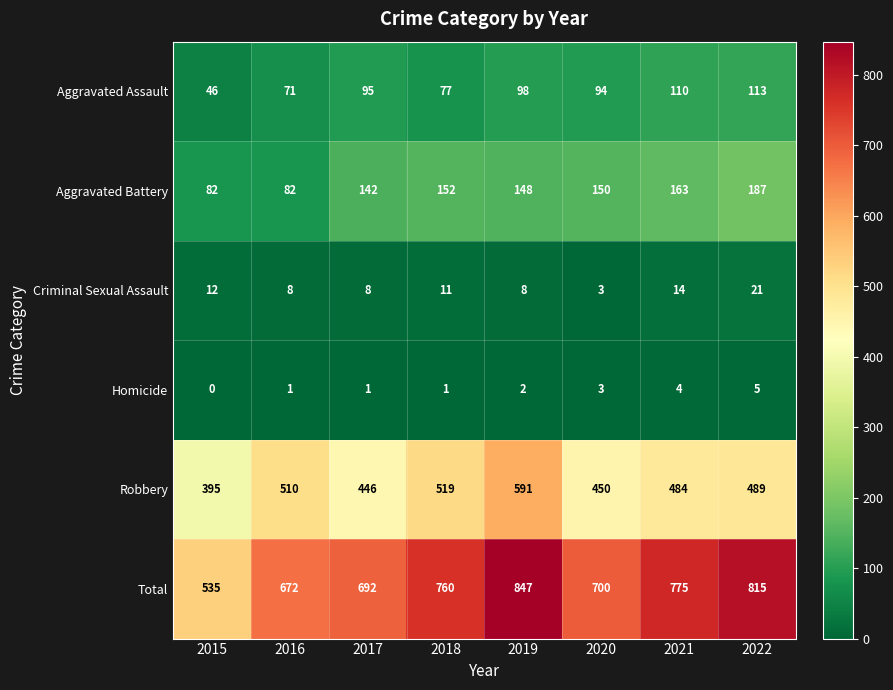

Is it true that Robbery equals 1029 at 2019?

False